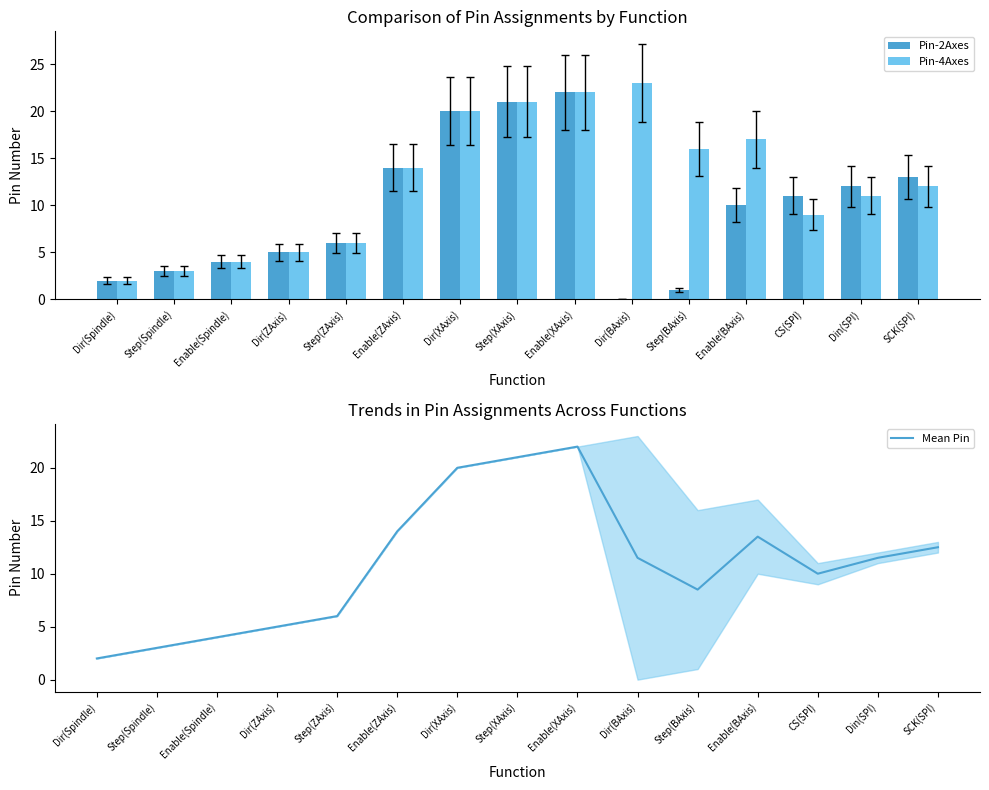

Where is Mean Pin nearest to the value 12?

Dir(BAxis)